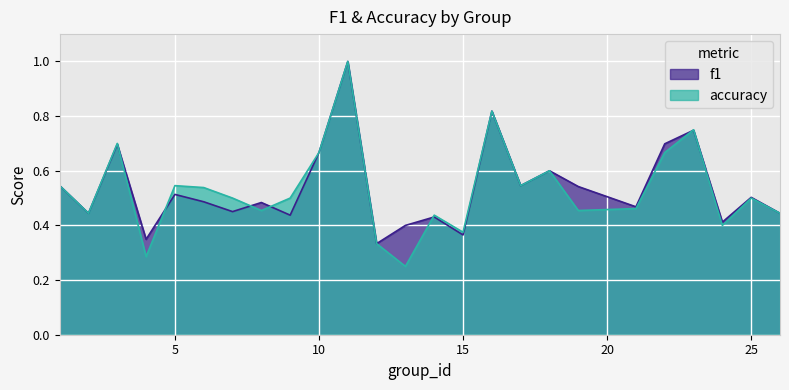

True or false: f1 and accuracy cross at least once.

True